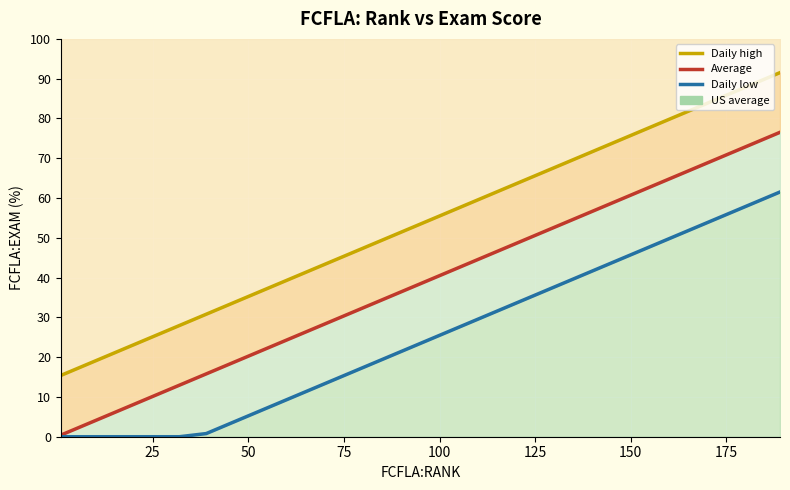

At how many categories does at least one series exceed 32?

9